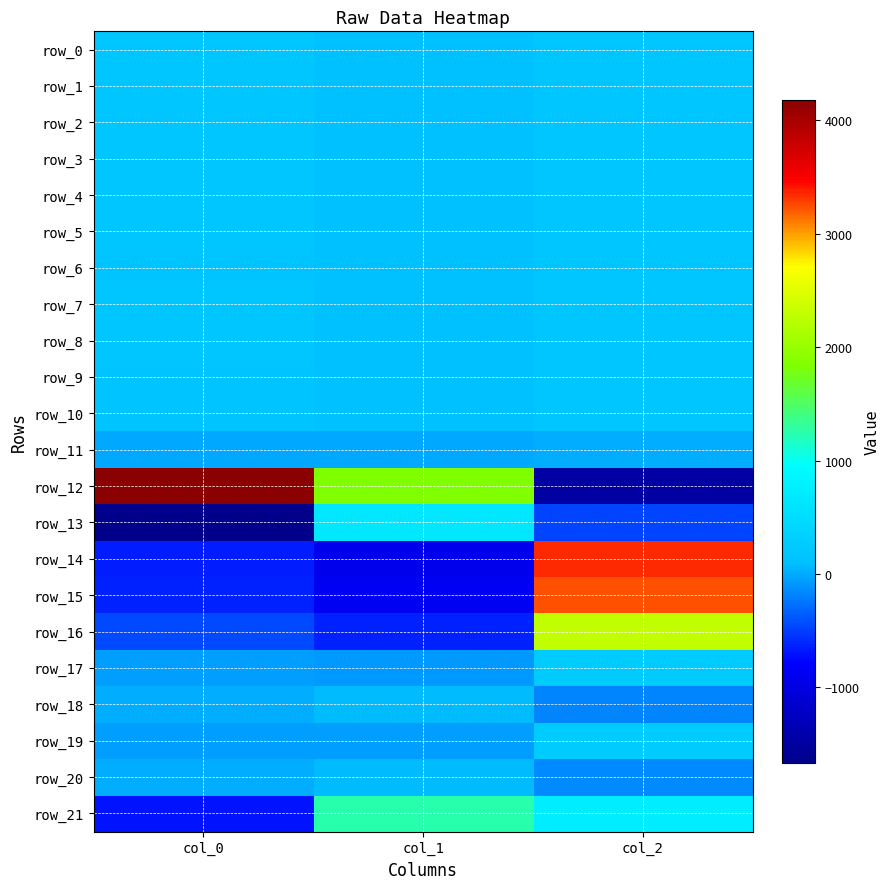

What is the sum of all row_2 values?

497.5